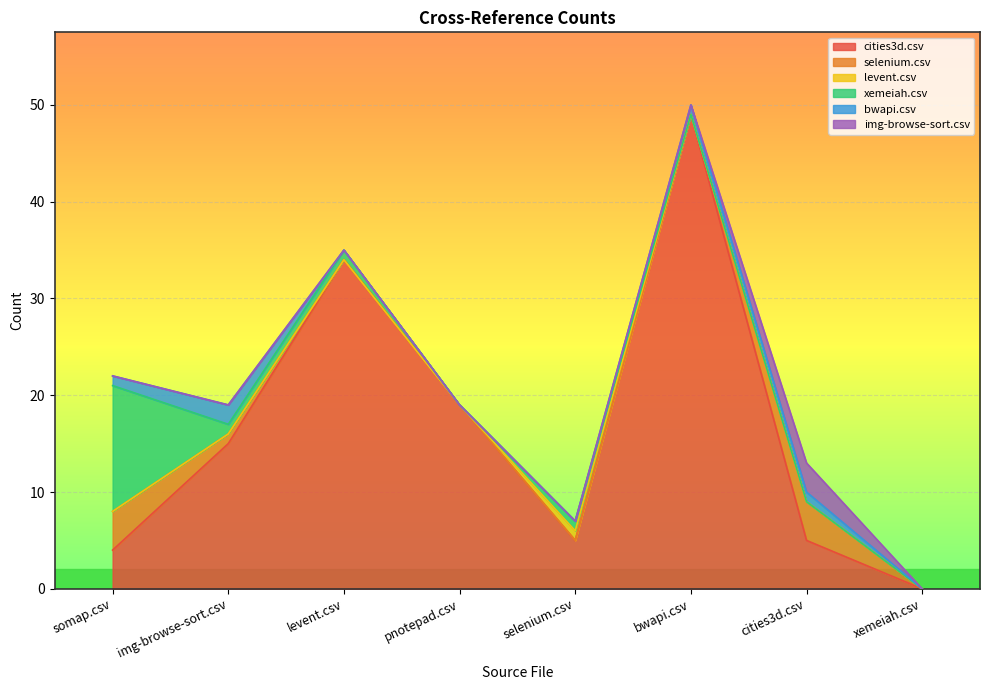

Between somap.csv and img-browse-sort.csv, which series saw the biggest shift?

xemeiah.csv